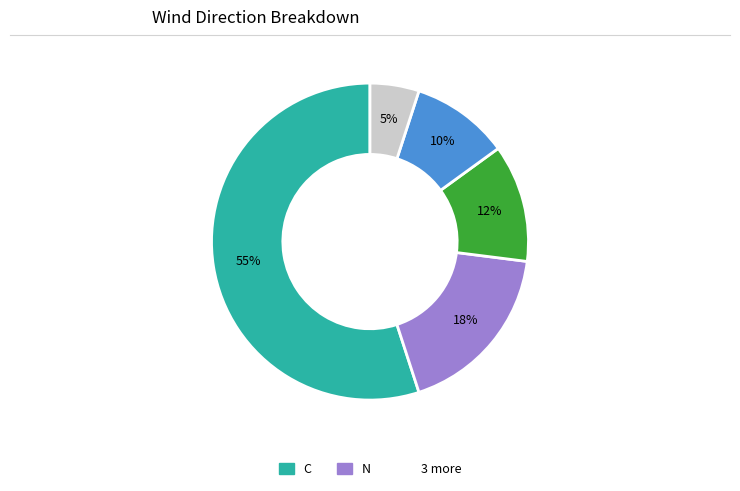

To the nearest percent, what is the difference between the largest and smallest slice percentages?

50%